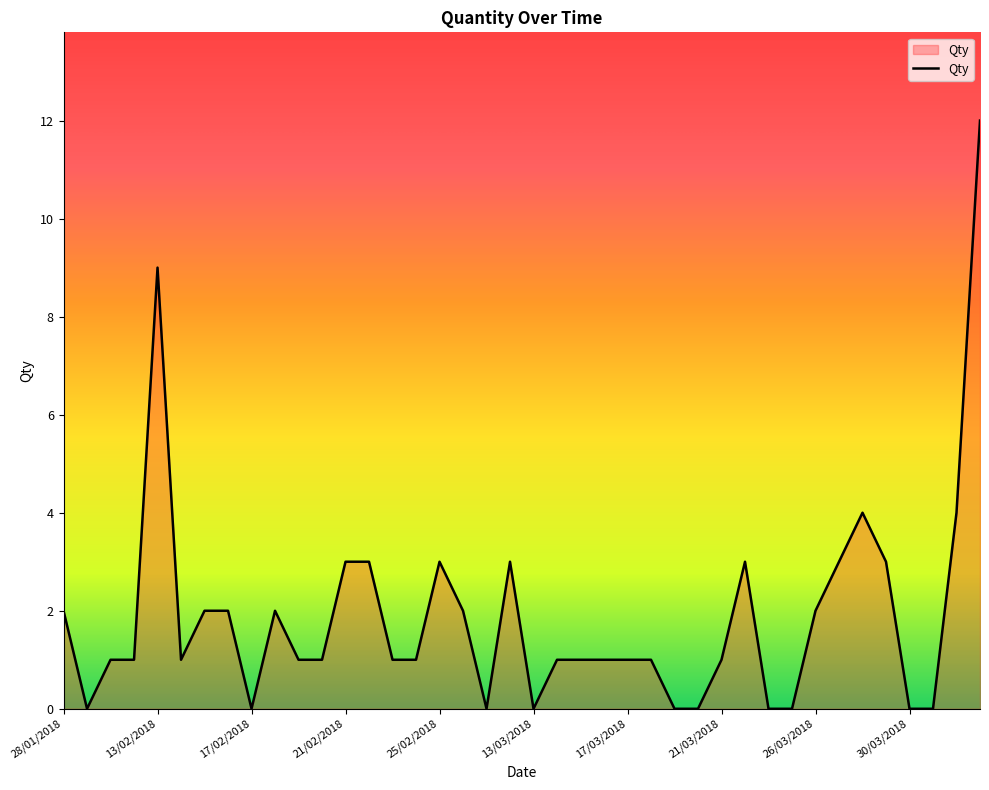

What is the greatest value displayed?

12